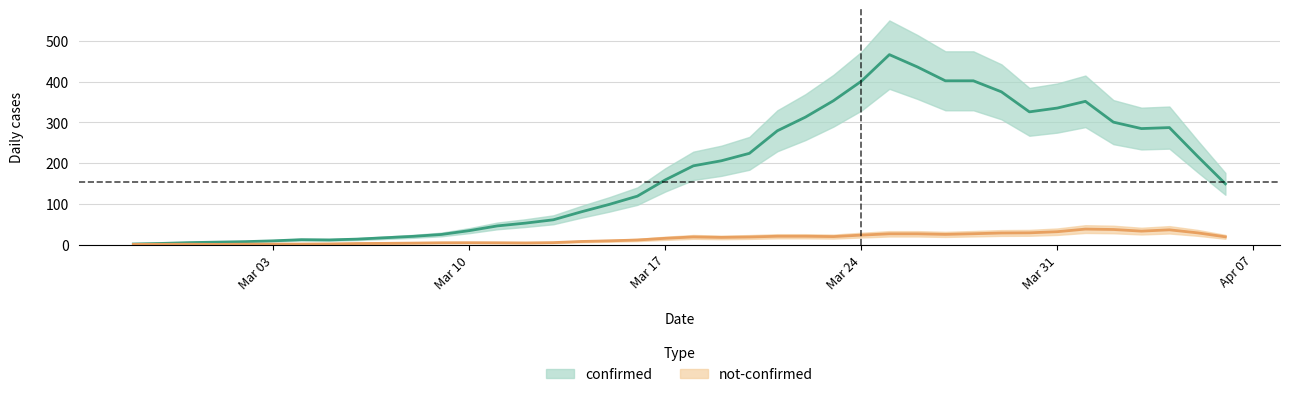

True or false: confirmed and not-confirmed cross at least once.

False